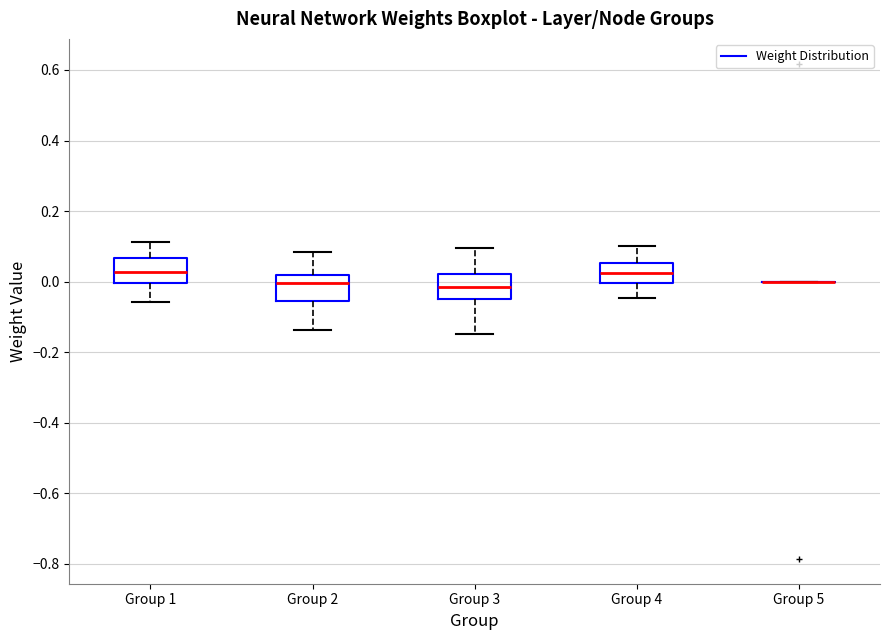

Reading left to right, transcribe this box plot: for each box, give where its median line is, the range the box spans, and where its two whiskers end, as read against the y-axis. The values are not printed on the chart, so give them approximately, as read against the axis.

Group 1: median 0.02, box 0.00 to 0.06, whiskers -0.06 to 0.12
Group 2: median 0.00, box -0.06 to 0.02, whiskers -0.14 to 0.08
Group 3: median -0.02, box -0.06 to 0.02, whiskers -0.14 to 0.10
Group 4: median 0.02, box 0.00 to 0.06, whiskers -0.04 to 0.10
Group 5: box collapsed to a line at 0.00, whiskers 0.00 to 0.00